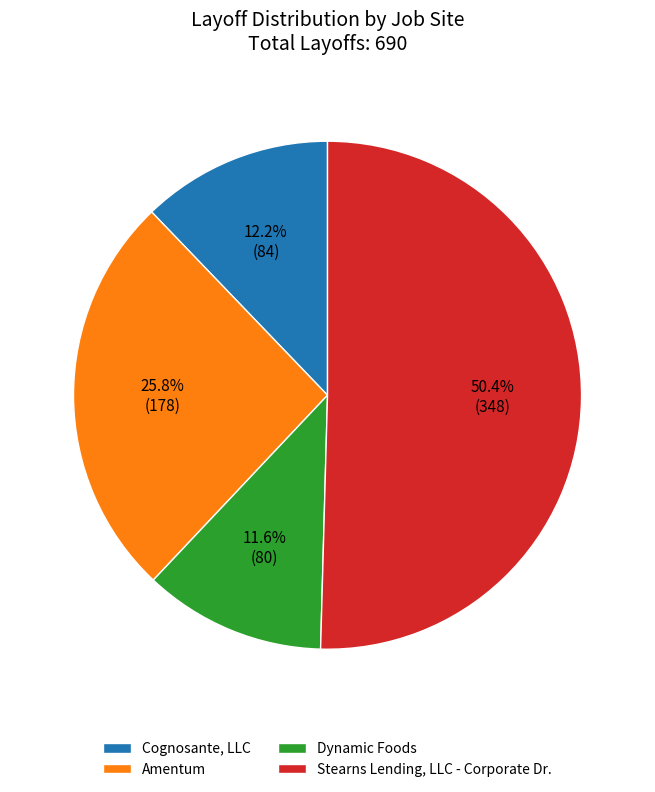

How many segments does this pie chart have?

4